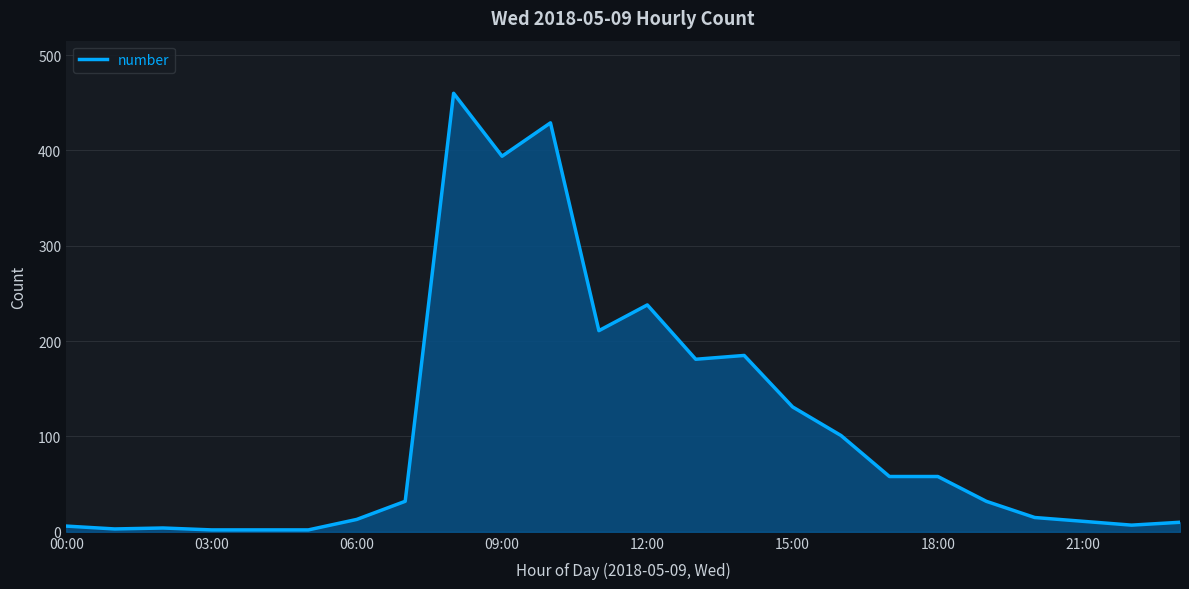

True or false: there are more than 1 points higher than both neighbors.

True